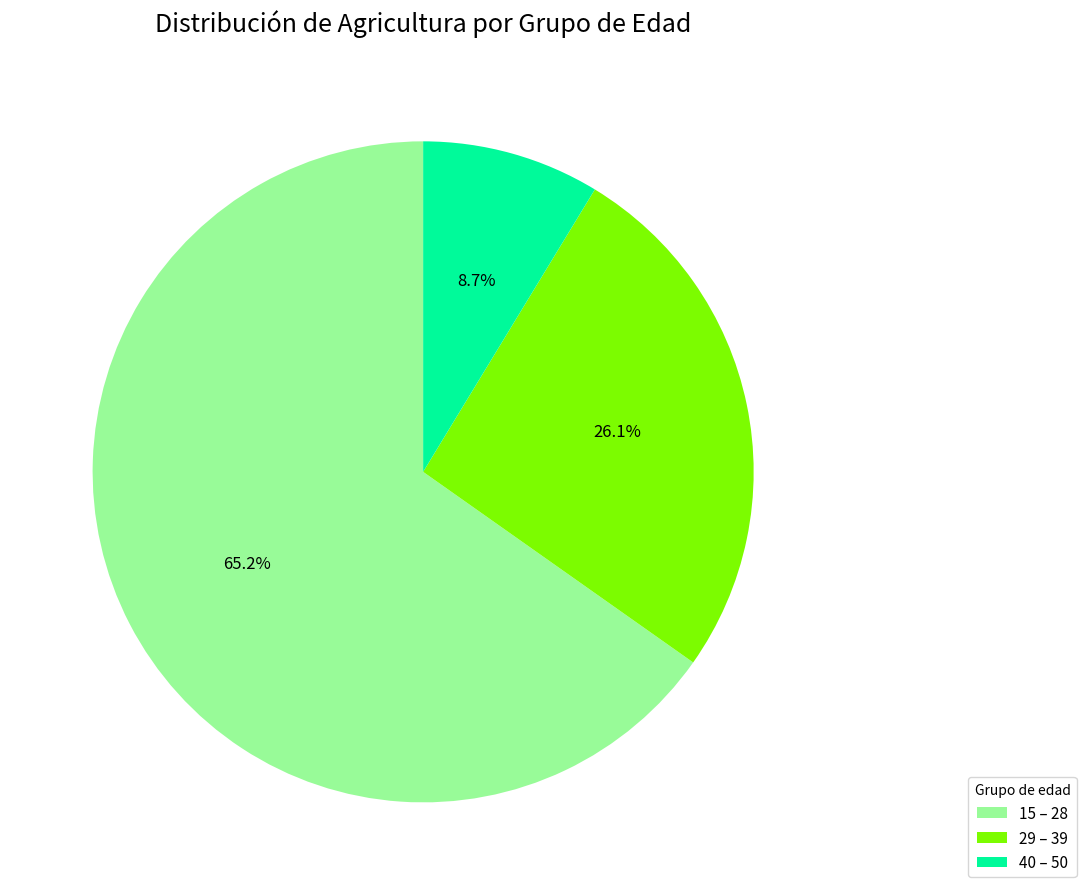

Approximately how many times larger is the value at 40 – 50 compared to 29 – 39?

0.3